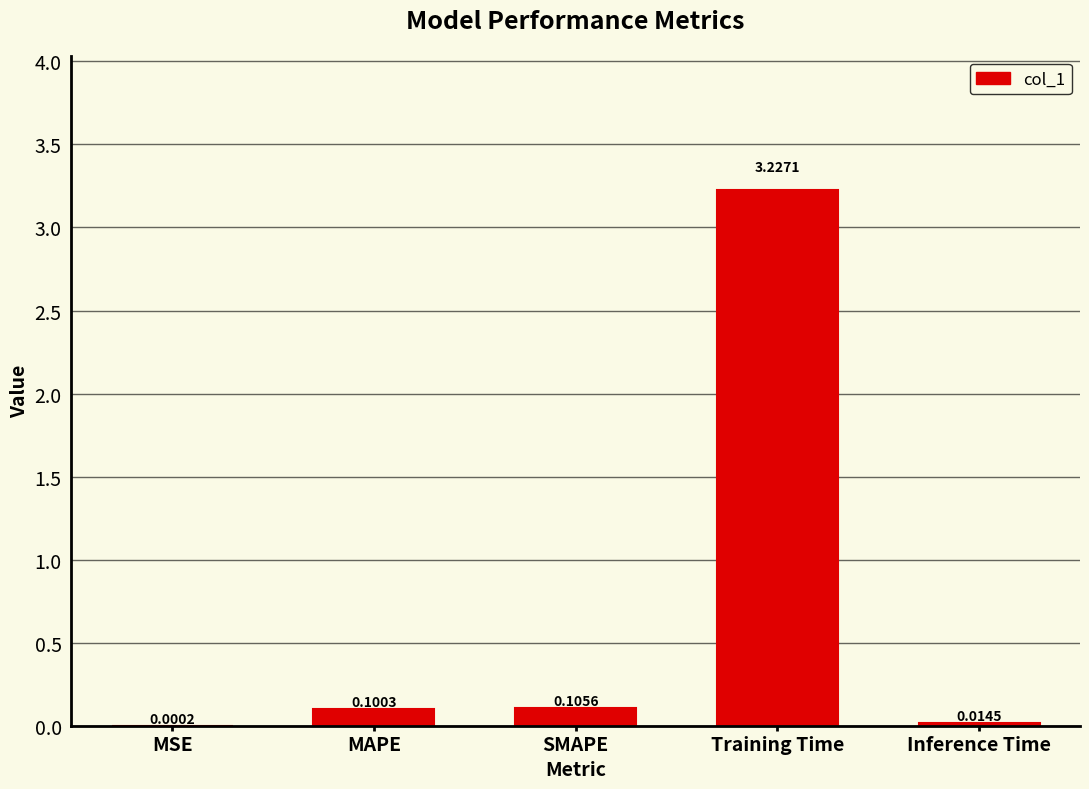

What is the sum of all values?

3.4